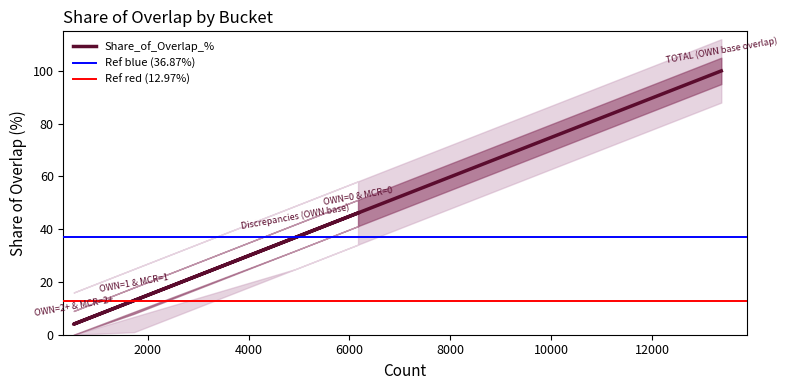

Reading left to right, transcribe all the data shown in this chart.

OWN=0 & MCR=0=46.2	OWN=1 & MCR=1=13.0	OWN=2+ & MCR=2+=4.0	Discrepancies (OWN base)=36.9	TOTAL (OWN base overlap)=100.0